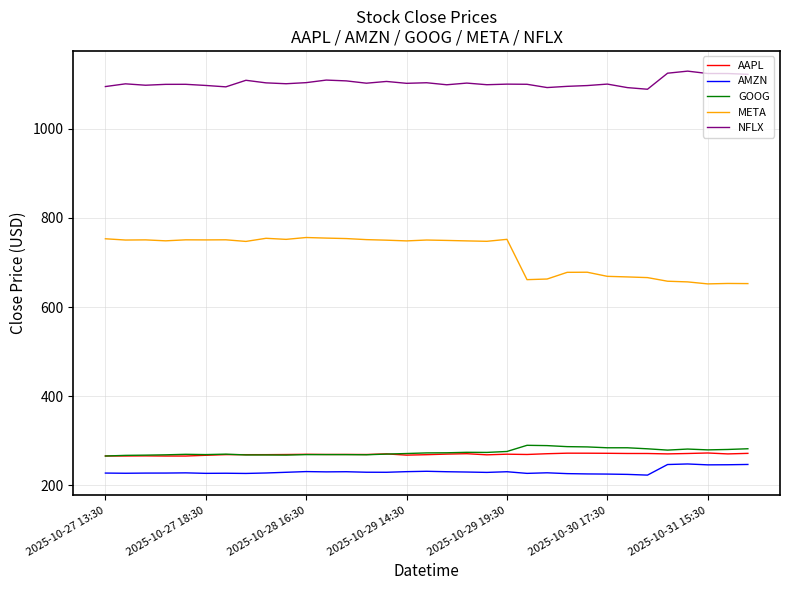

What is the maximum value for AAPL?

272.4